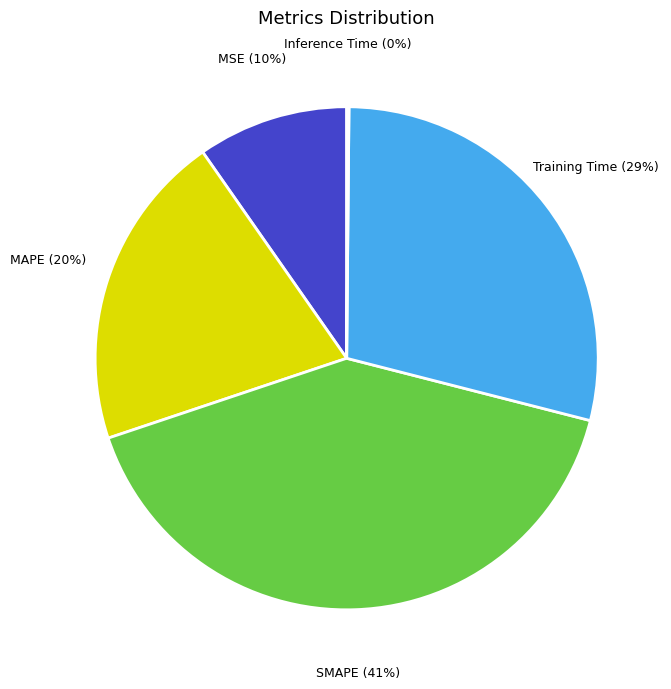

Which category has the biggest portion of the pie?

SMAPE